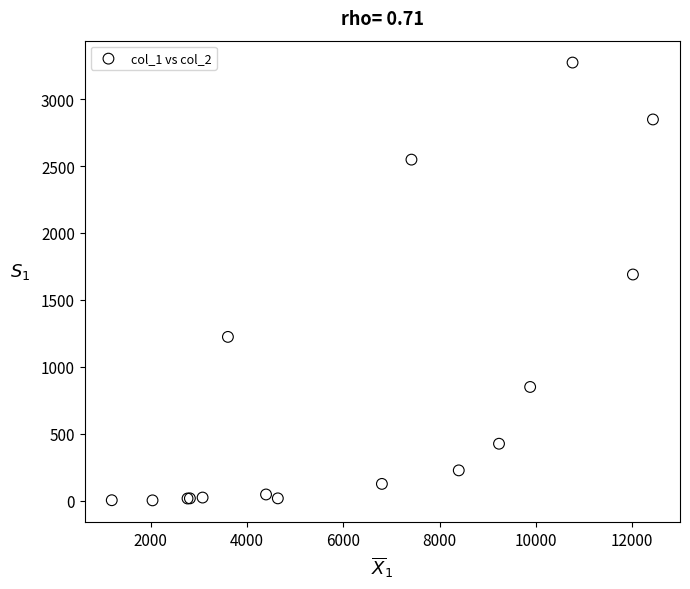

What Y value in the scatter plot is closest to 1638?

1690